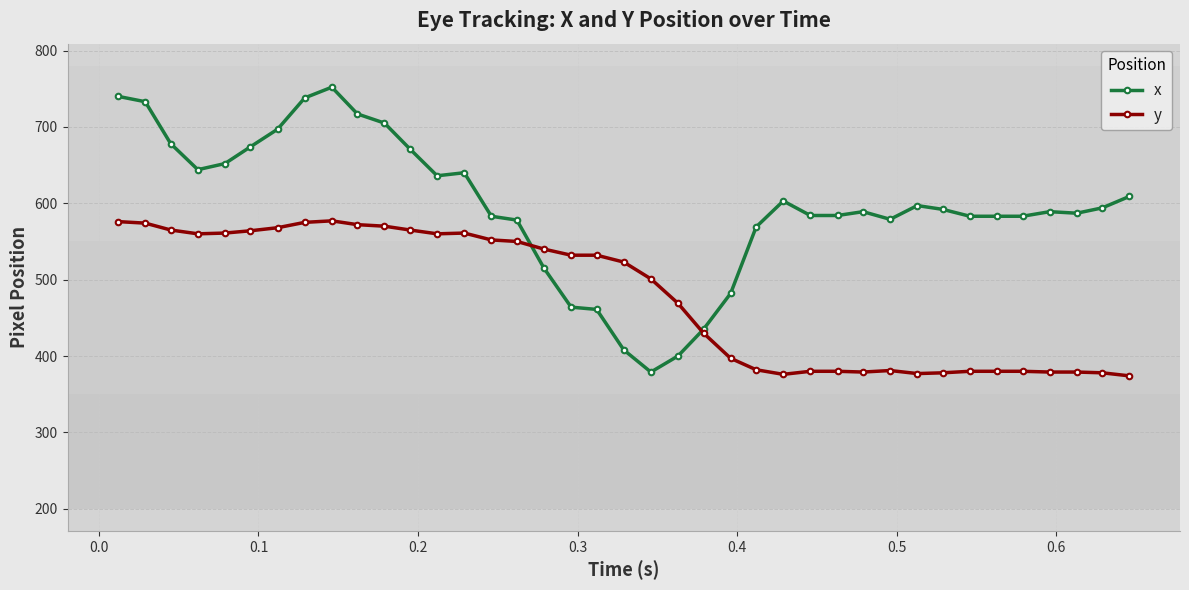

Which series has the largest range (max minus min)?

x